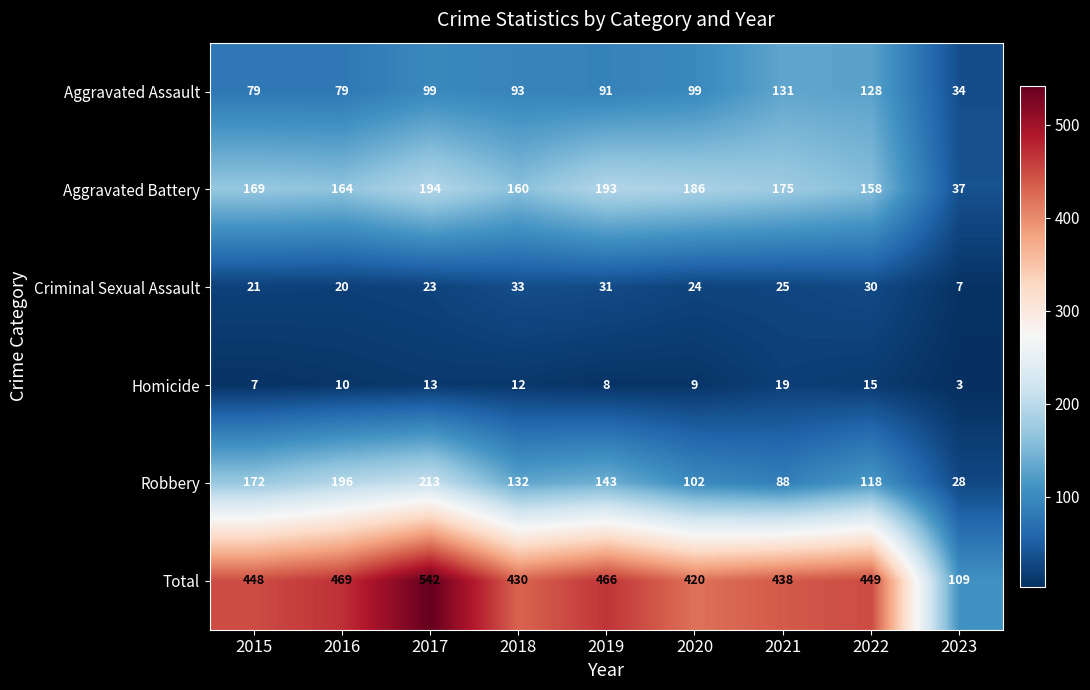

What is the difference between the highest and lowest values at 2016?

459